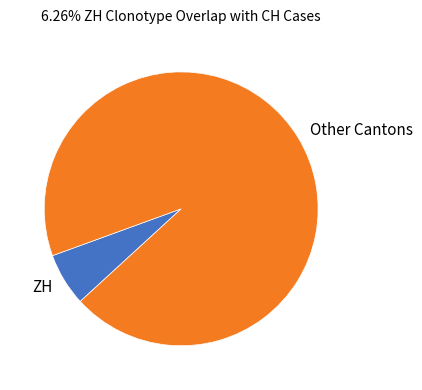

How many segments does this pie chart have?

2